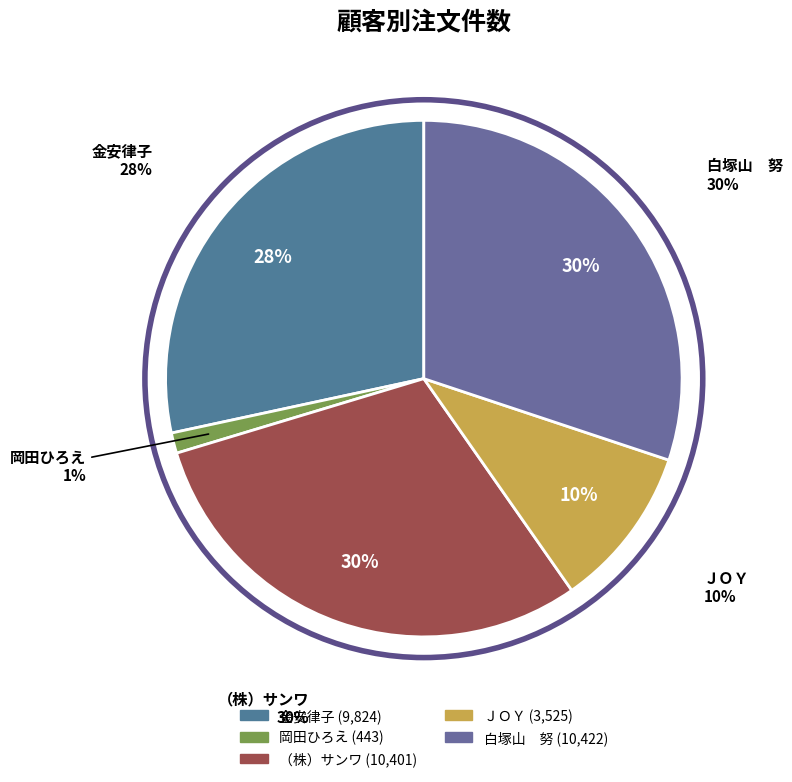

Does 金安律子 represent more than half of the total?

No